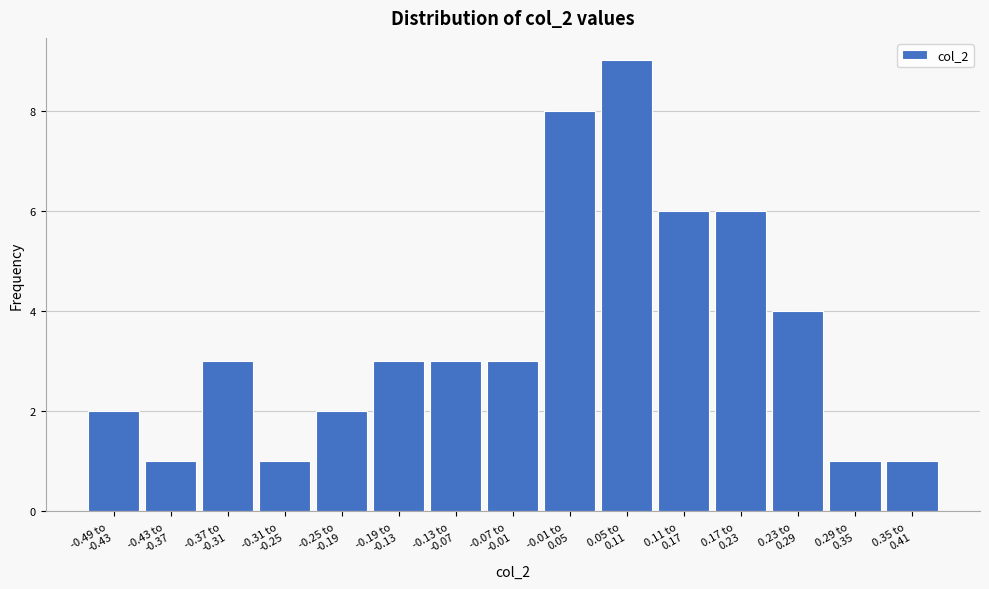

Reading left to right, list all the values displayed in this chart.

2	1	3	1	2	3	3	3	8	9	6	6	4	1	1